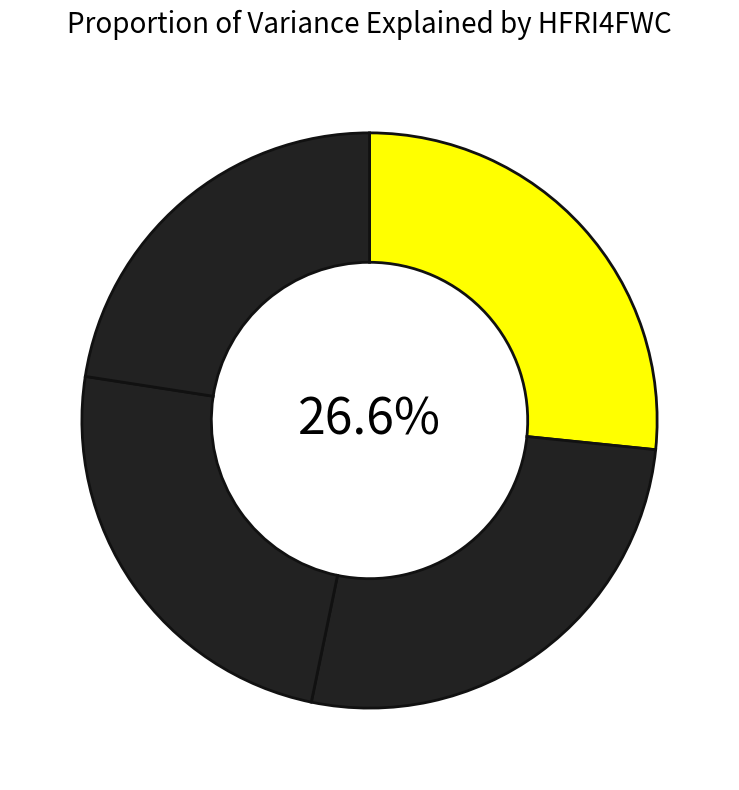

To the nearest percent, what is the difference between the largest and smallest slice percentages?

4%